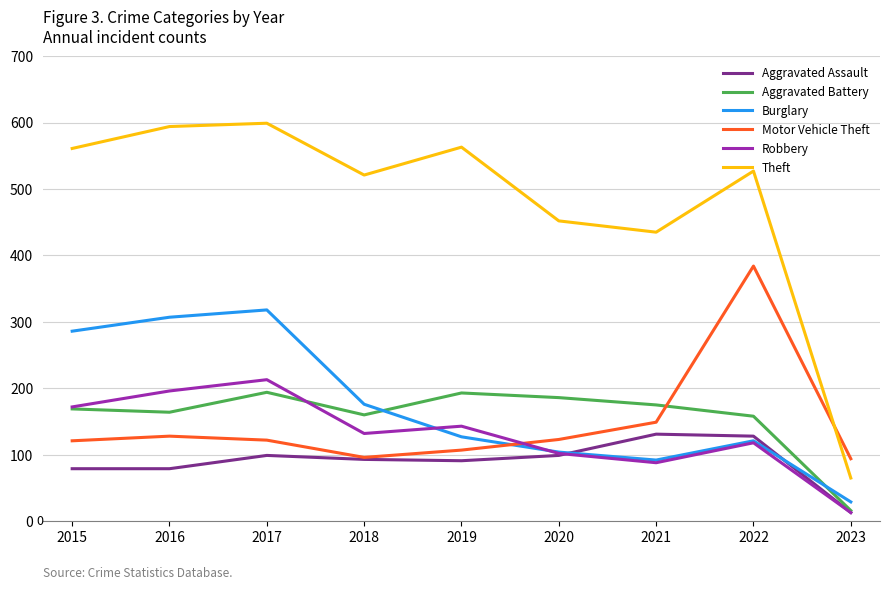

What is the difference between the Aggravated Battery values at 2018 and 2019?

33